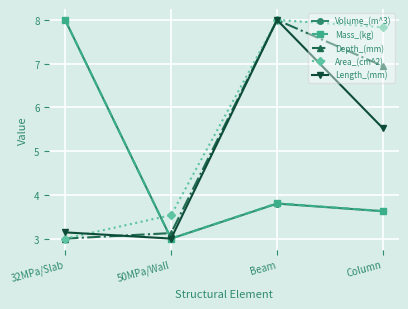

What is the value of the Depth_(mm) point at the 3rd from the left?

8.0